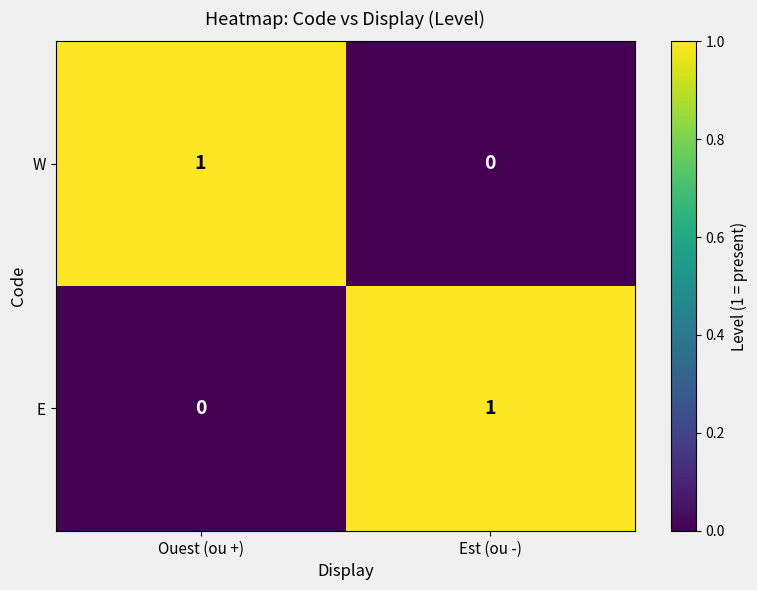

What is the difference between the highest and lowest values at Est (ou -)?

1